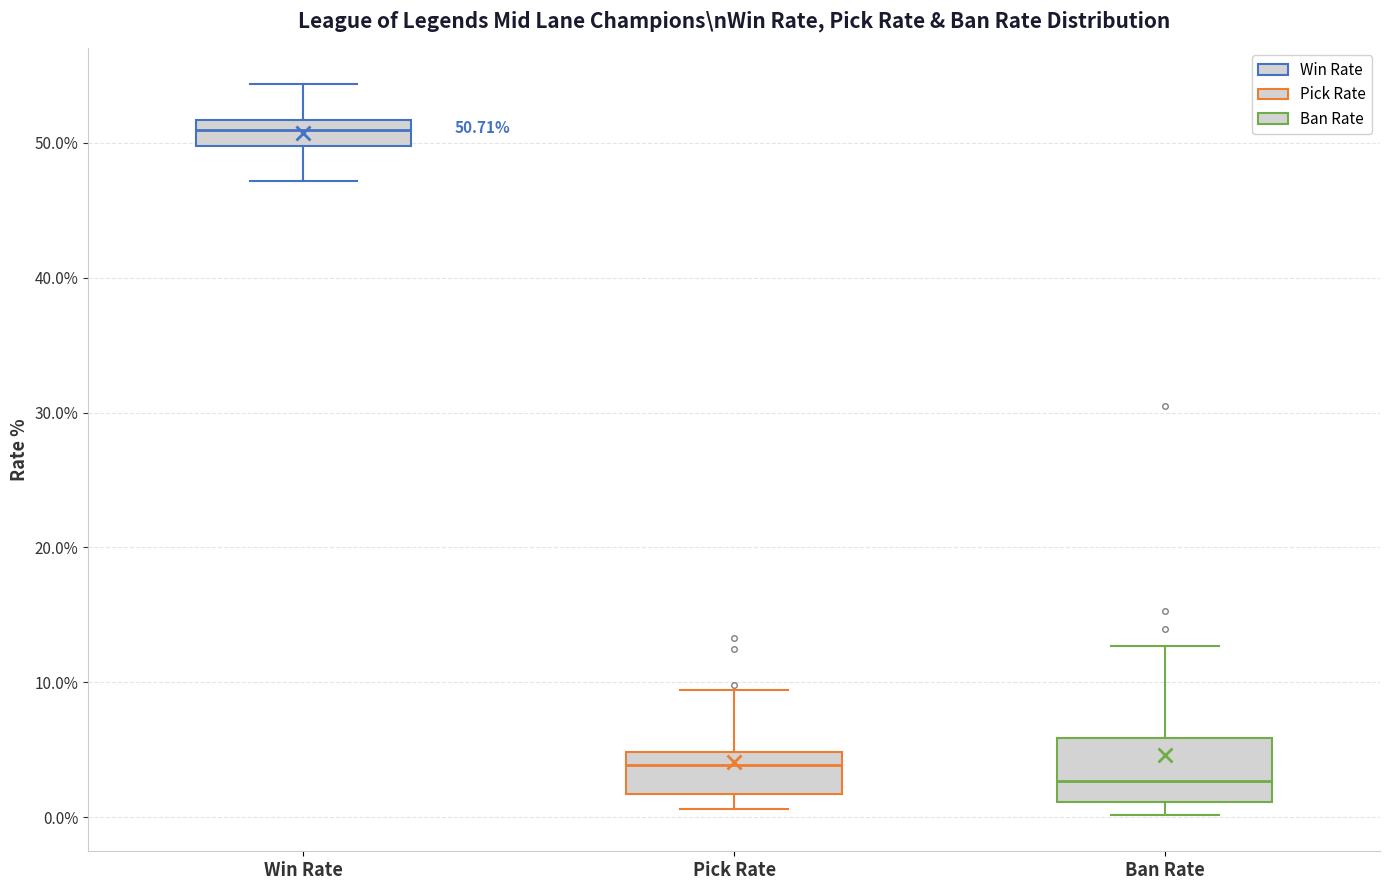

Which box is the tallest, from its lower edge to its upper edge?

Ban Rate